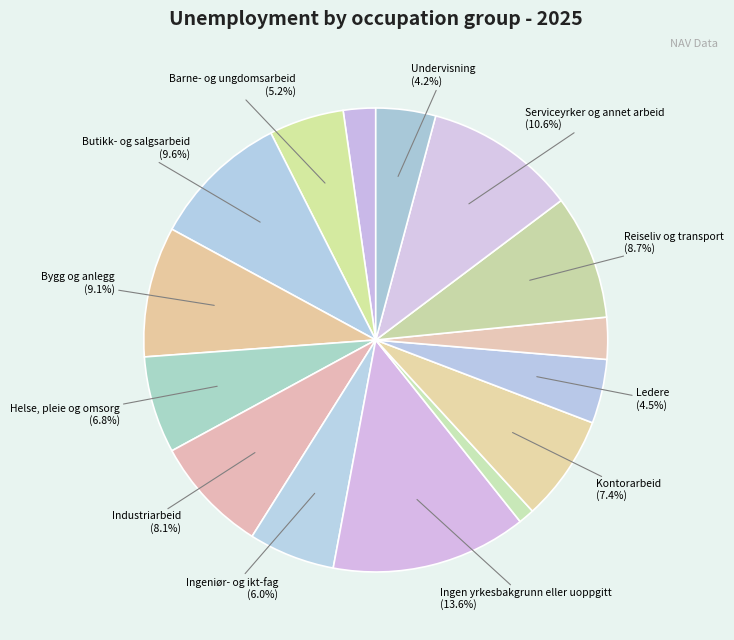

How many segments does this pie chart have?

15